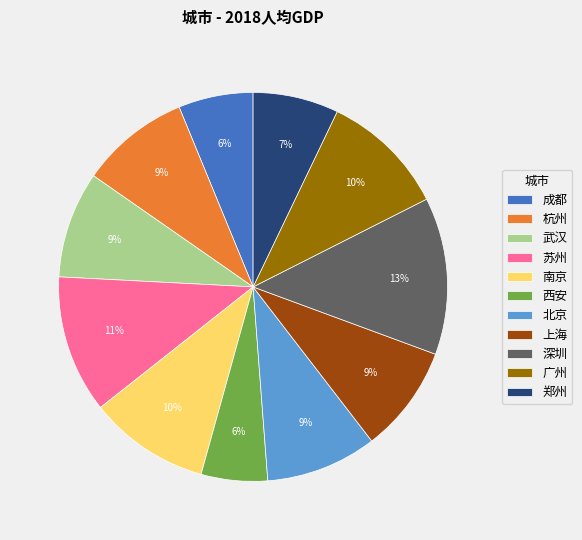

How many slices are in this pie chart?

11